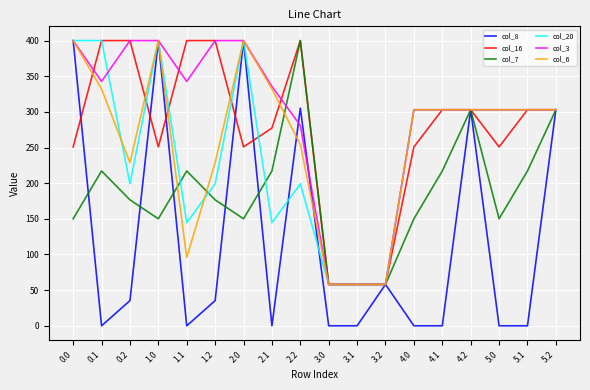

Does the chart display data point markers on the line(s)?

No